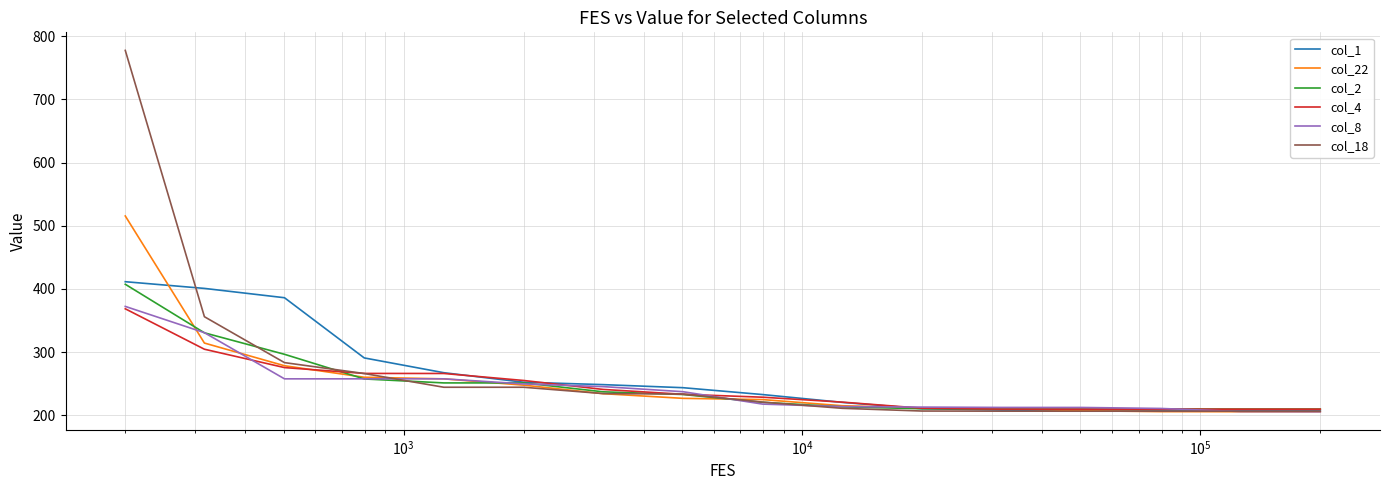

What is the smallest value displayed?

205.7